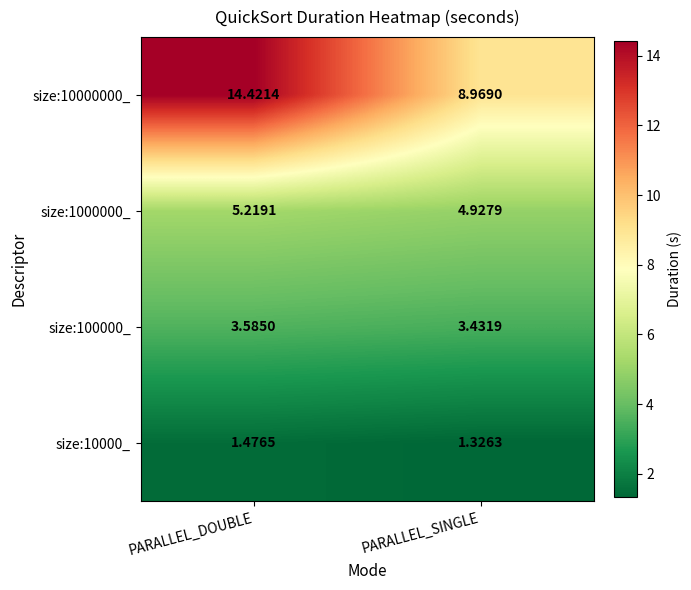

Rank the categories by size:1000000_ value from highest to lowest.

PARALLEL_DOUBLE, PARALLEL_SINGLE